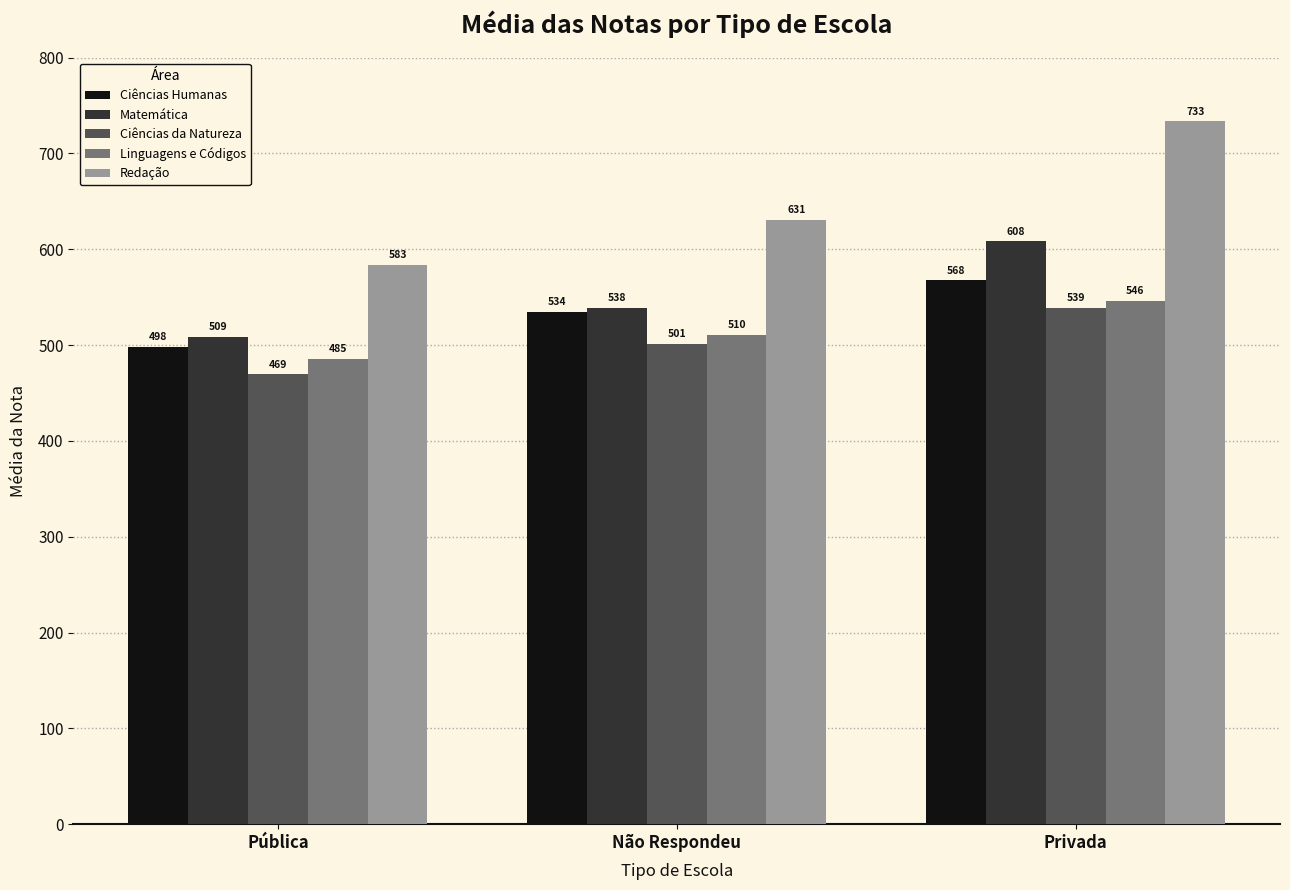

At which category does the chart reach its minimum across all series?

Pública